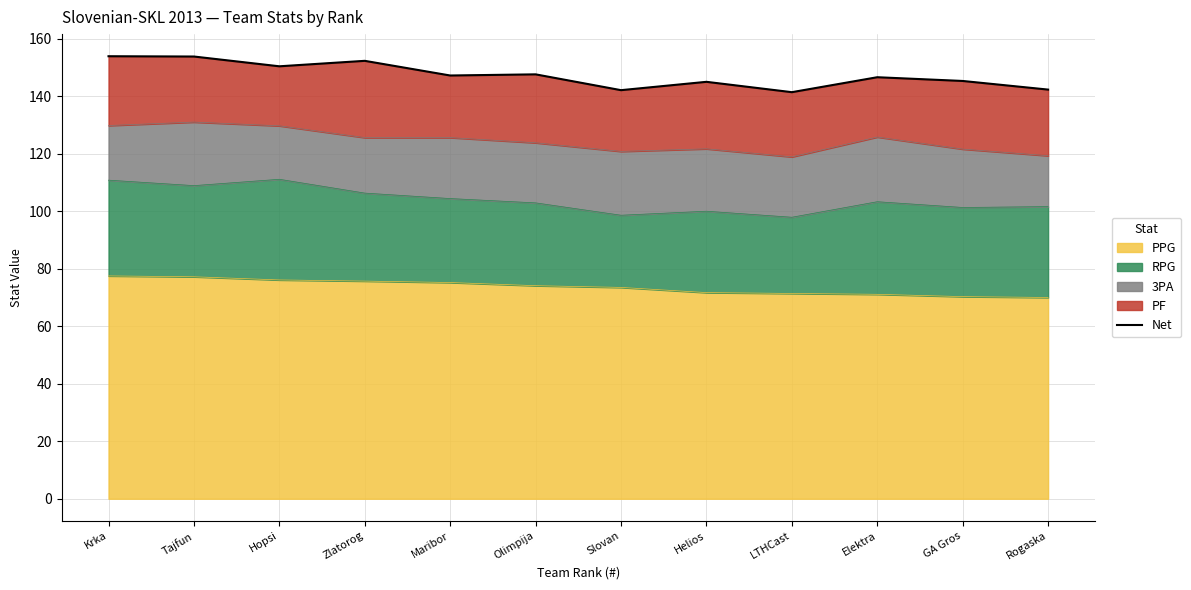

Approximately how many times larger is the value at Maribor compared to Zlatorog?

1.0